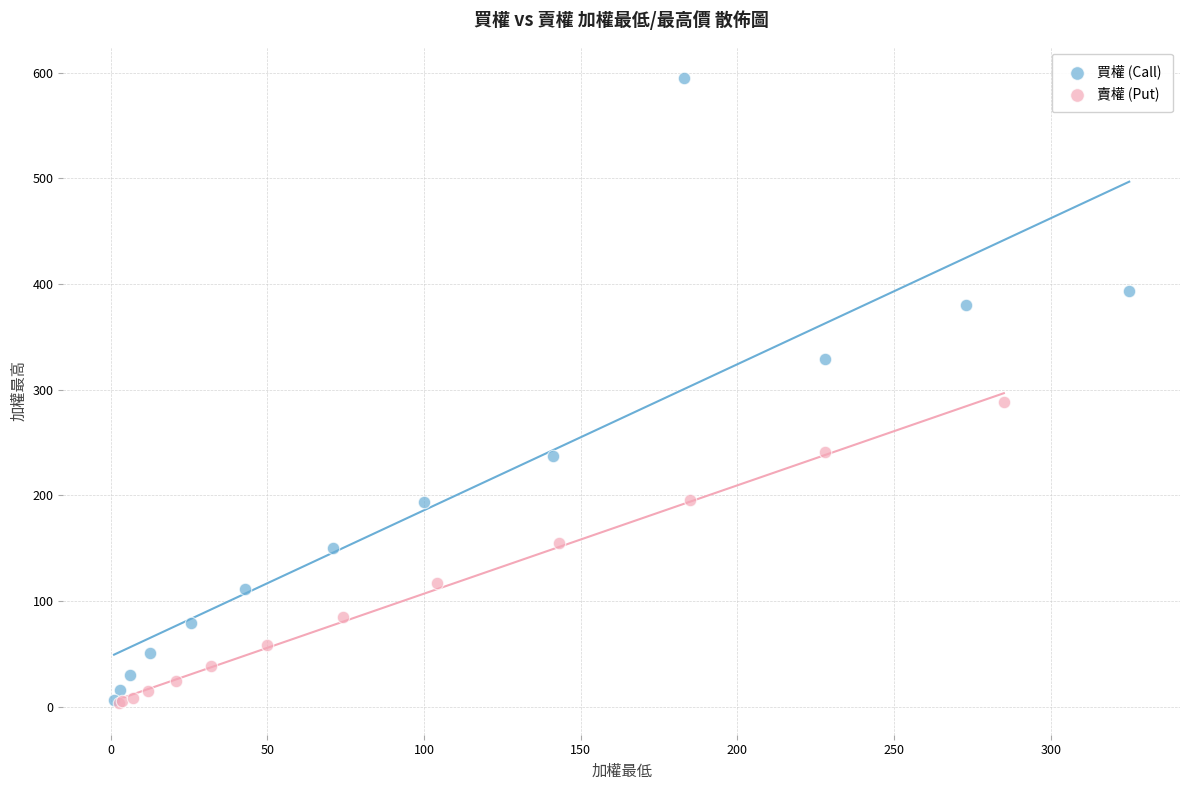

Which series reaches the maximum Y coordinate?

買權 (Call)